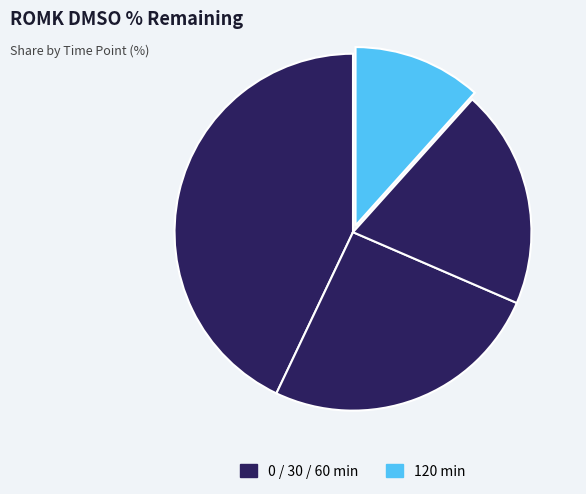

Count the number of slices in the pie.

4